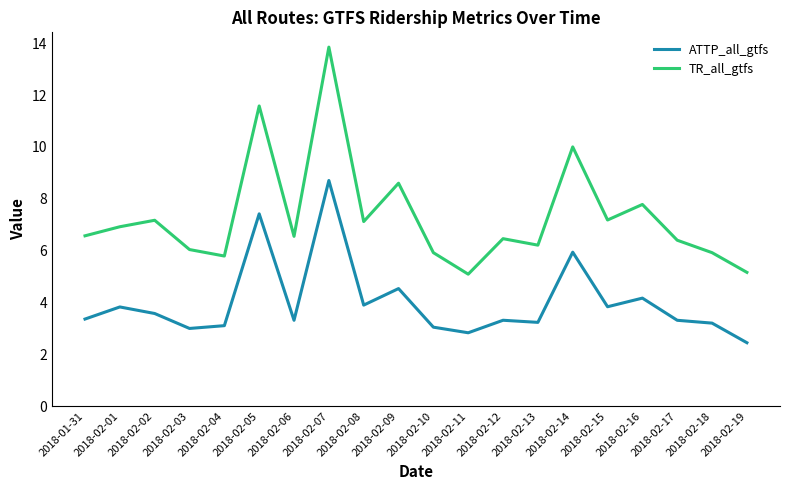

What is the difference between the highest and lowest values at 2018-01-31?

3.2